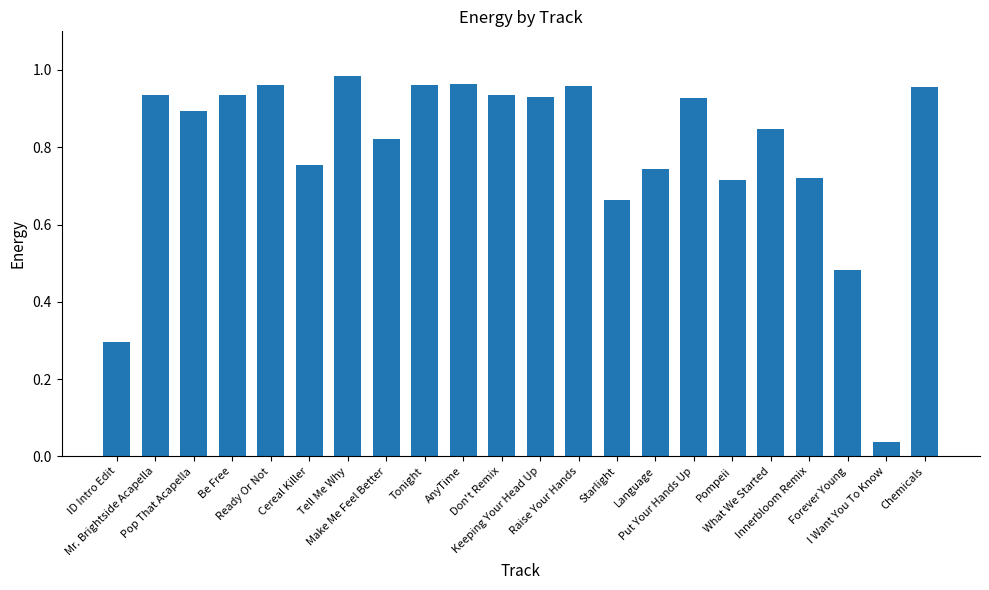

What is the value of the 1st bar from the left?

0.3